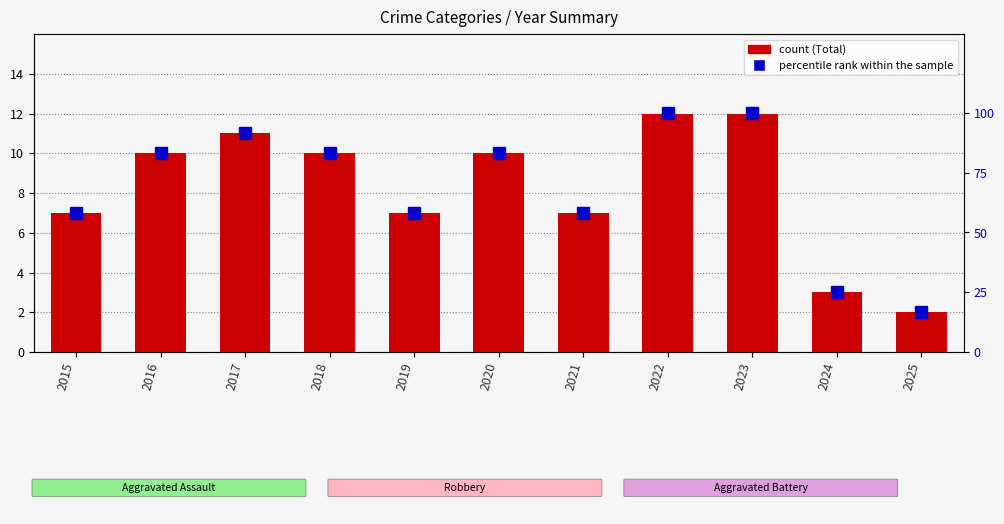

Are the bars grouped side by side (vs. stacked)?

Yes